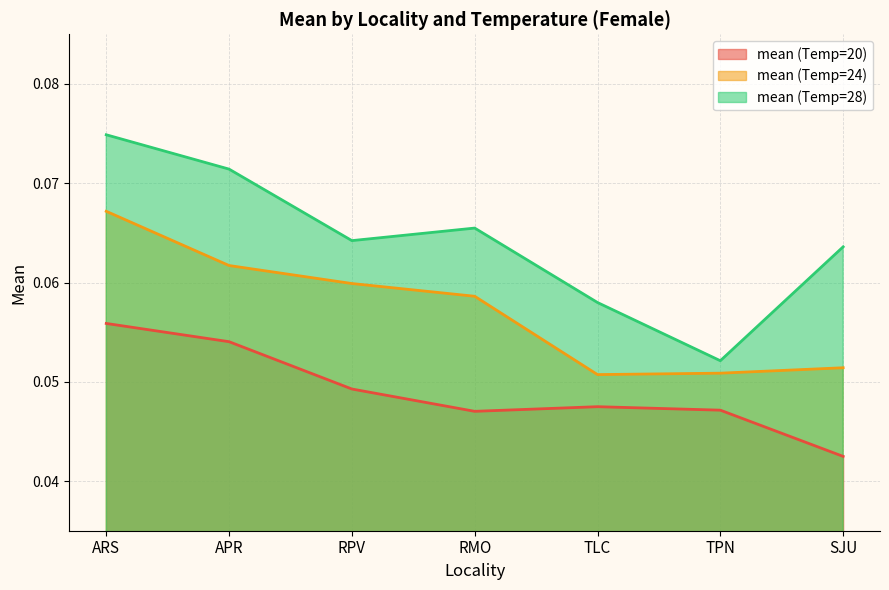

At which label is mean (Temp=20) closest to 0?

SJU